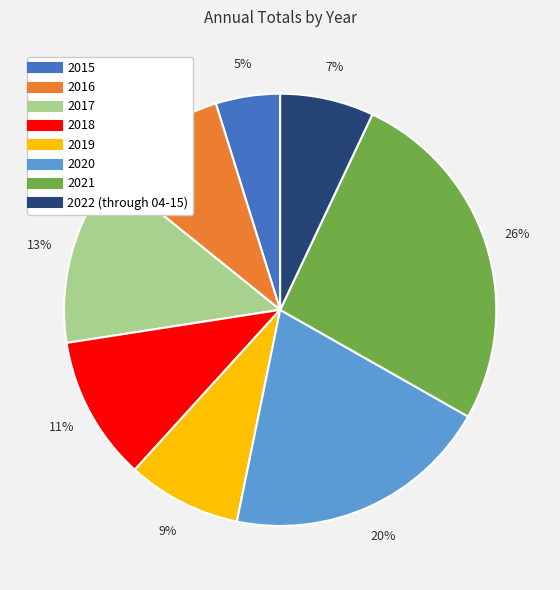

To the nearest percent, what is the difference between the largest and smallest slice percentages?

21%